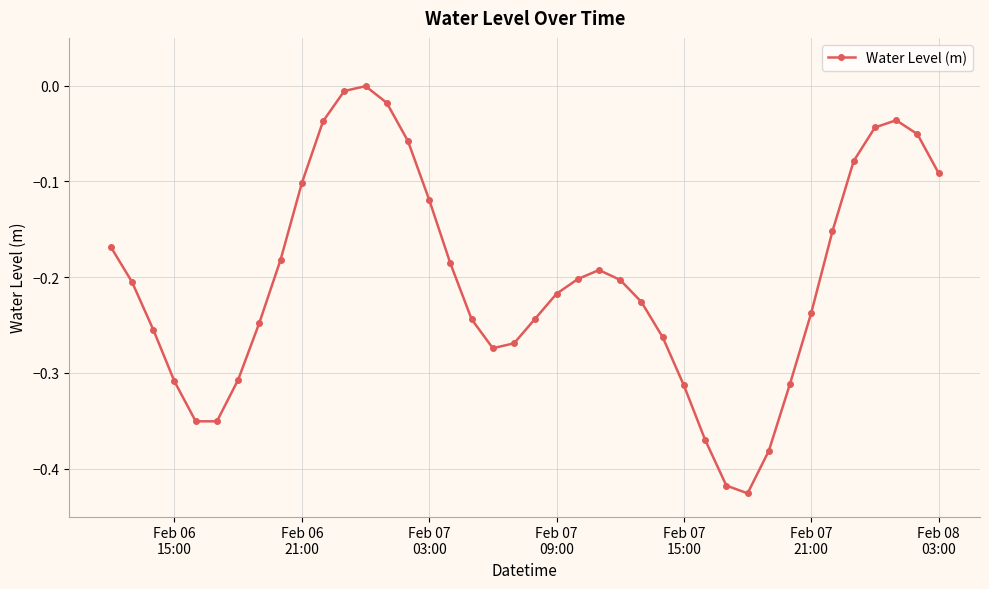

What is the difference between the maximum and minimum values?

0.4